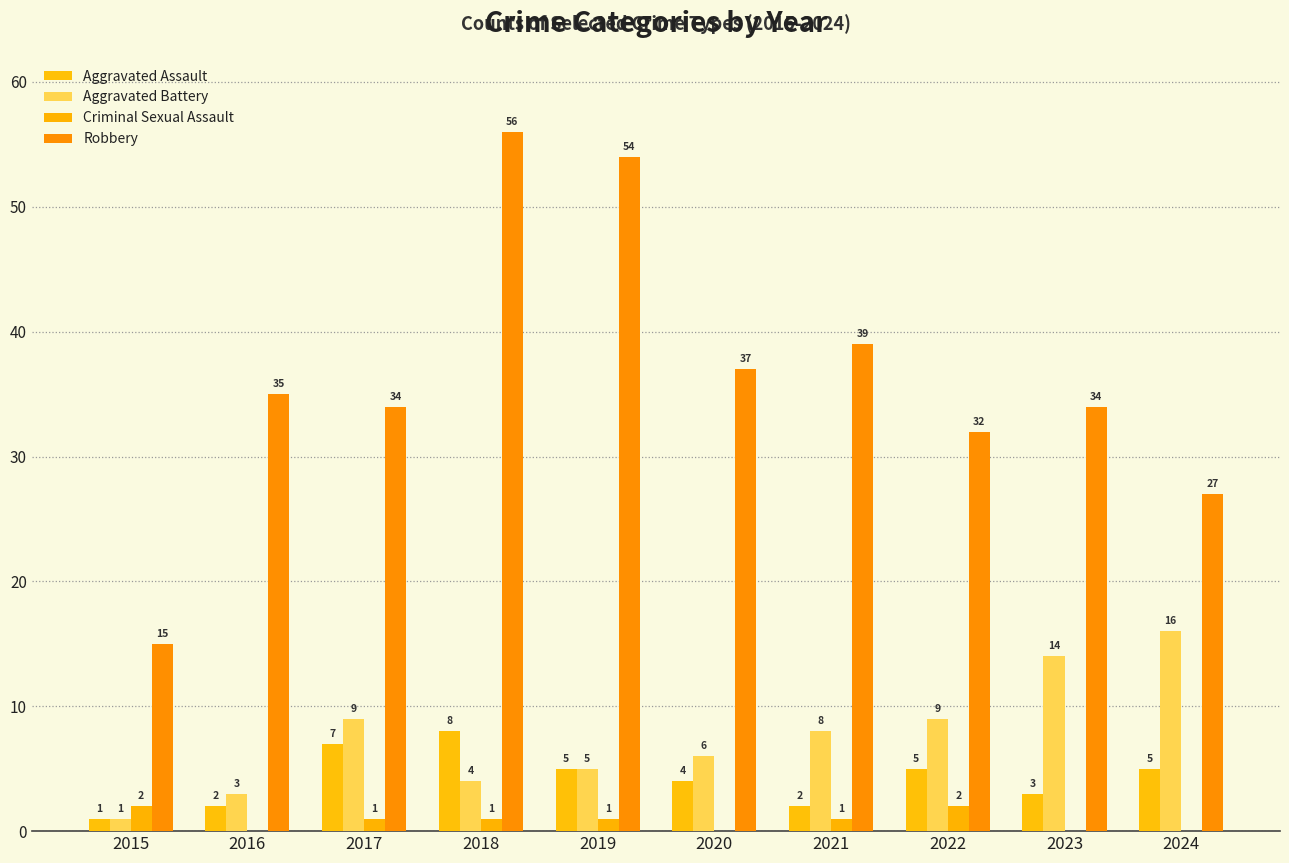

List the series in order of their peak value, highest first.

Robbery, Aggravated Battery, Aggravated Assault, Criminal Sexual Assault